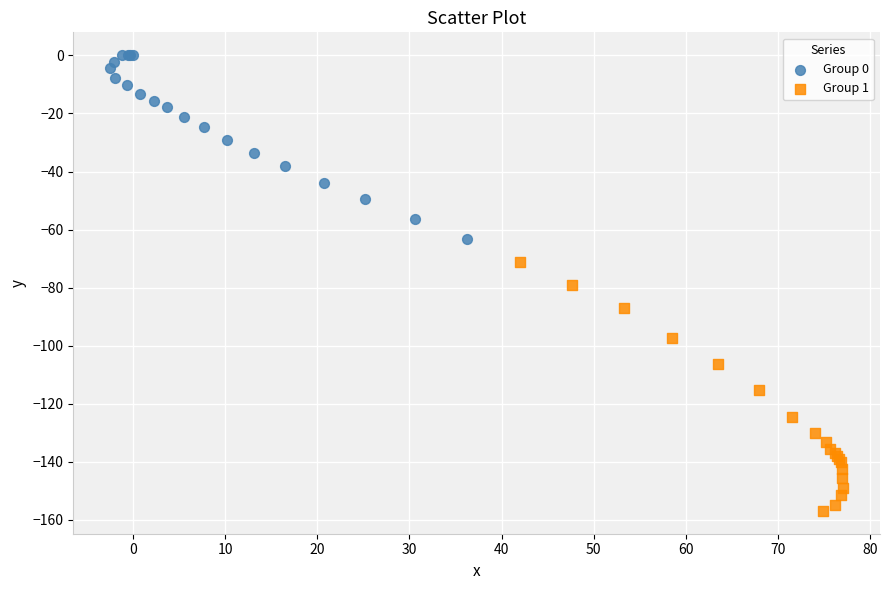

Which series has the largest Y range (max minus min)?

Group 1